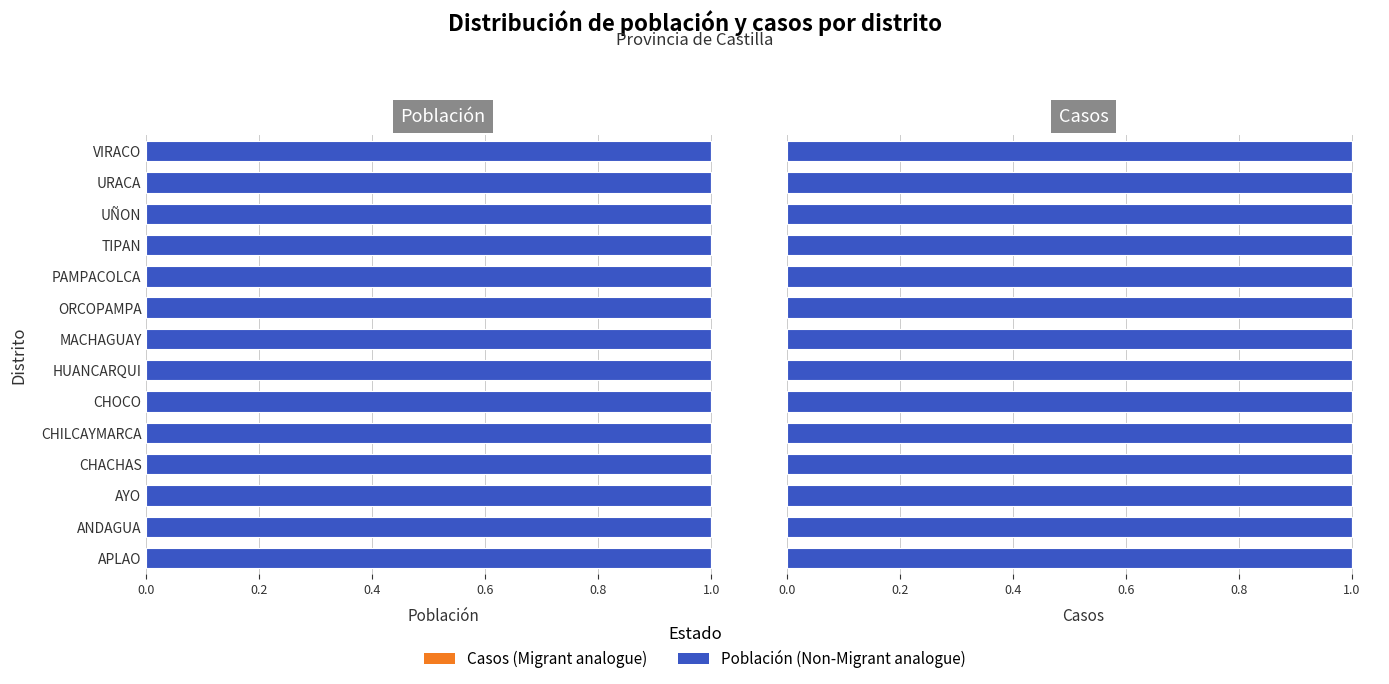

At which label does casos reach its minimum?

APLAO